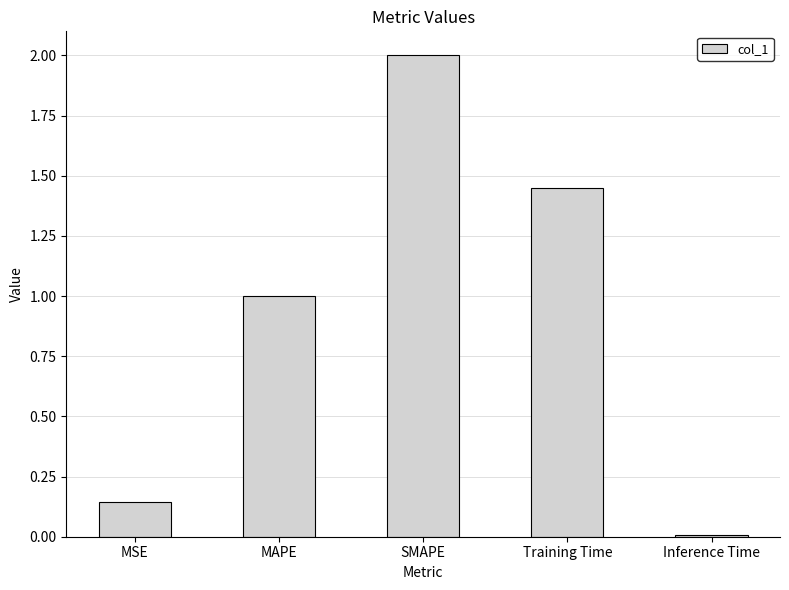

What position from the right is SMAPE?

3